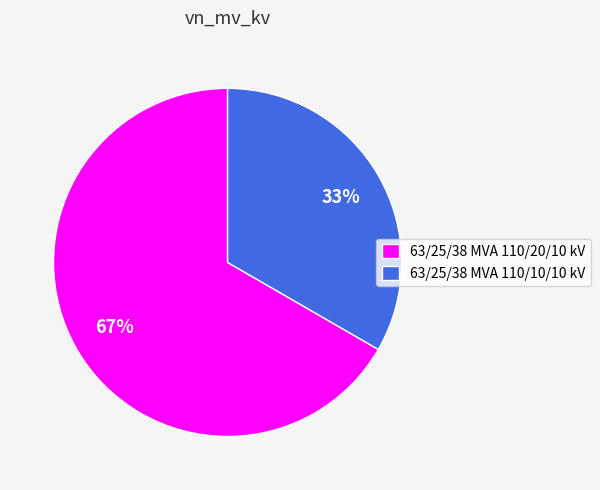

Rank the categories by value from lowest to highest.

63/25/38 MVA 110/10/10 kV, 63/25/38 MVA 110/20/10 kV